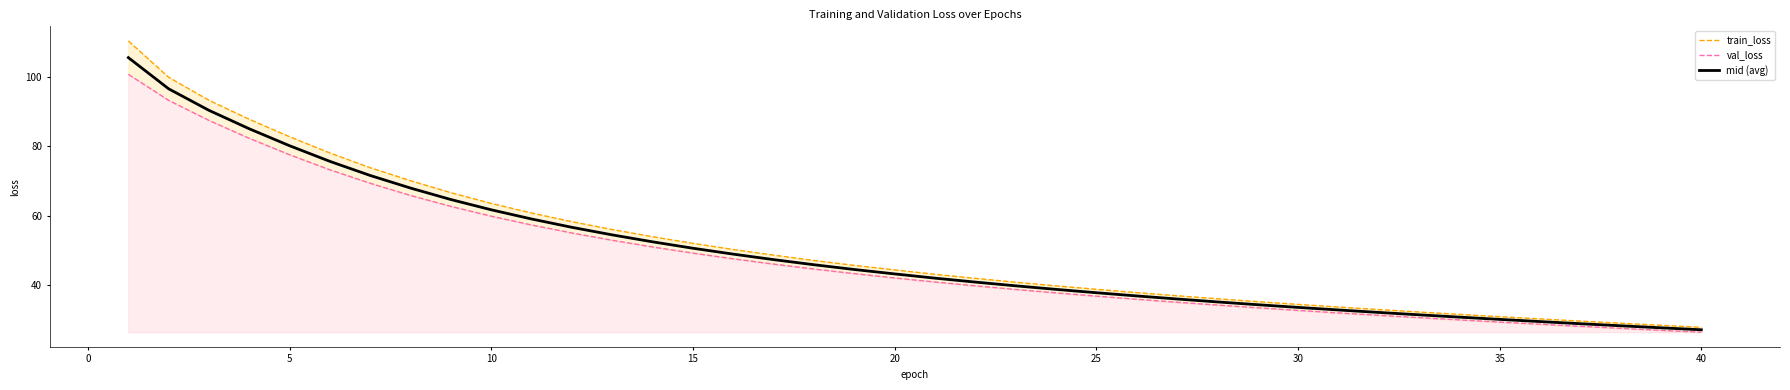

What is the value of the mid (avg) point at the 23rd from the left?

39.8